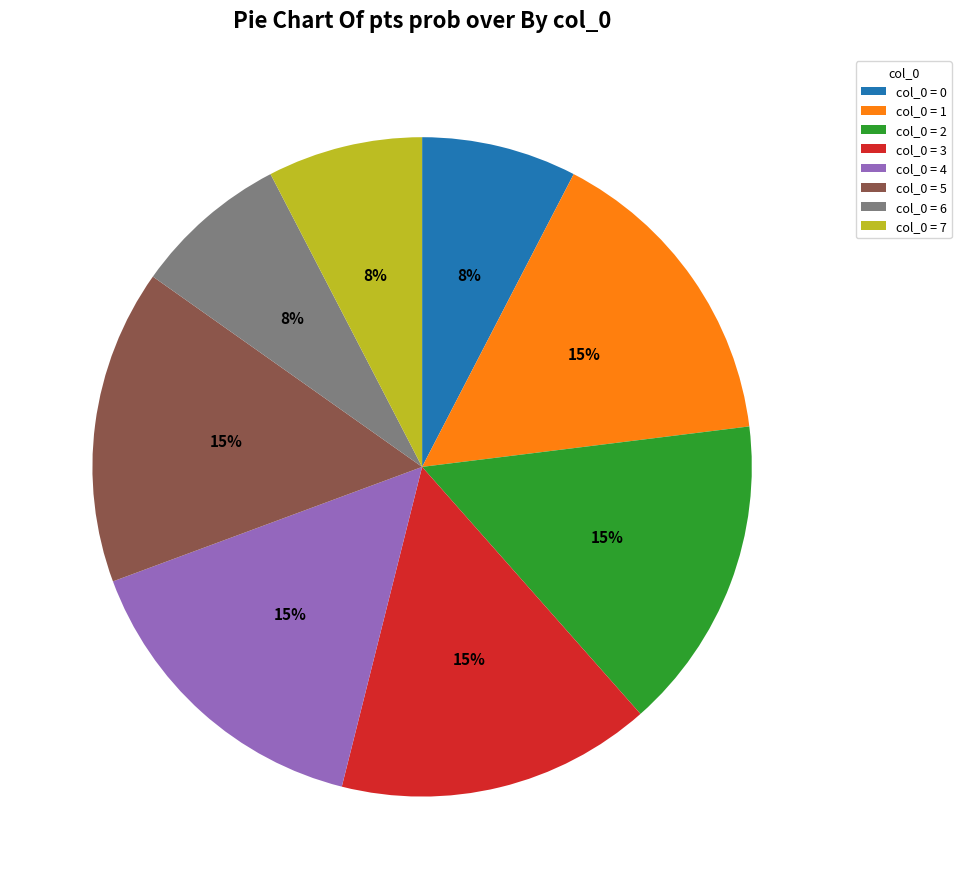

Does col_0 = 2 represent more than half of the total?

No